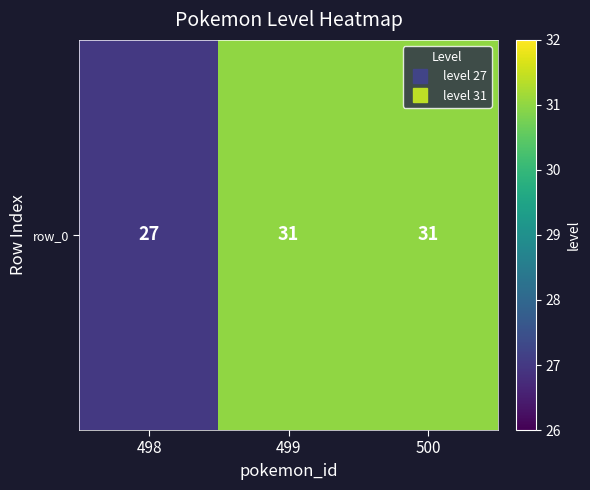

How many categories are shown in the chart?

3